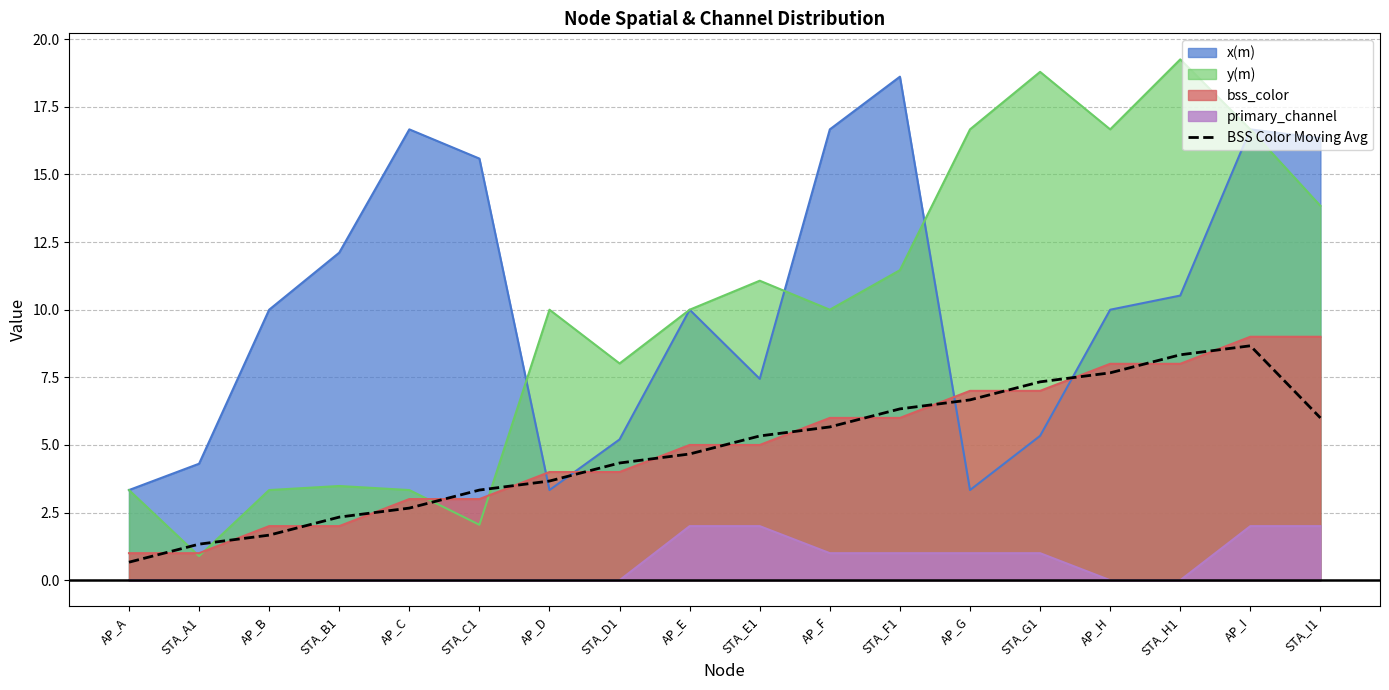

What is the spread (max minus min) of values at AP_G?

15.7